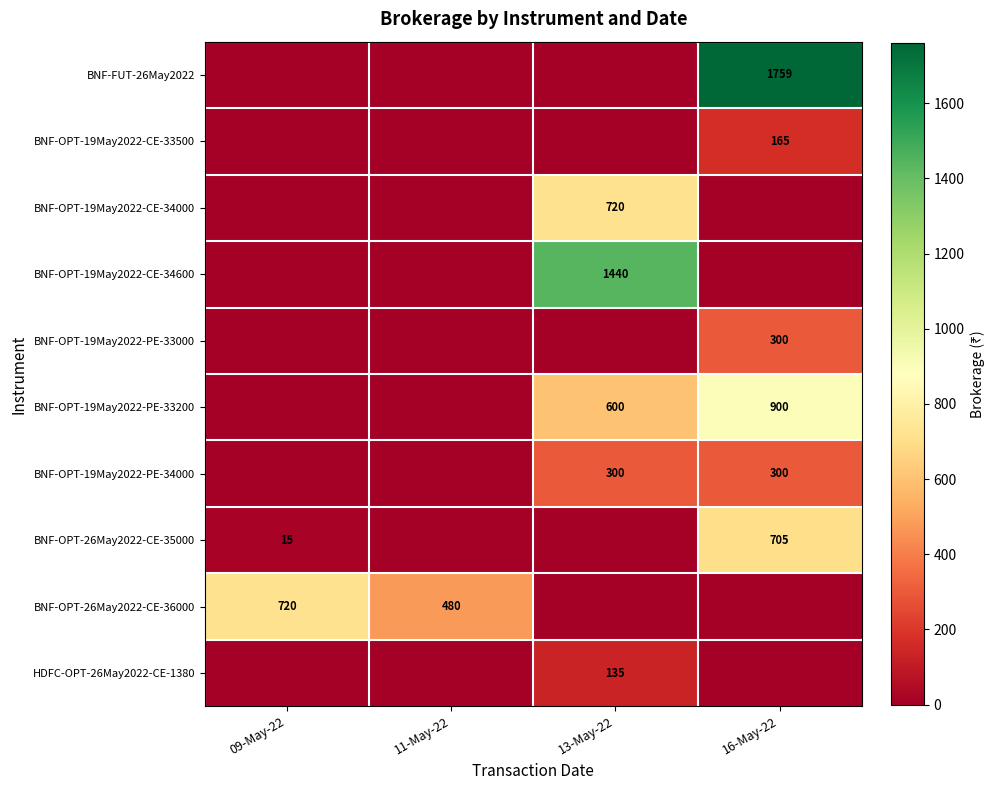

True or false: BNF-OPT-19May2022-PE-33200 has a value of 600 at 13-May-22.

True